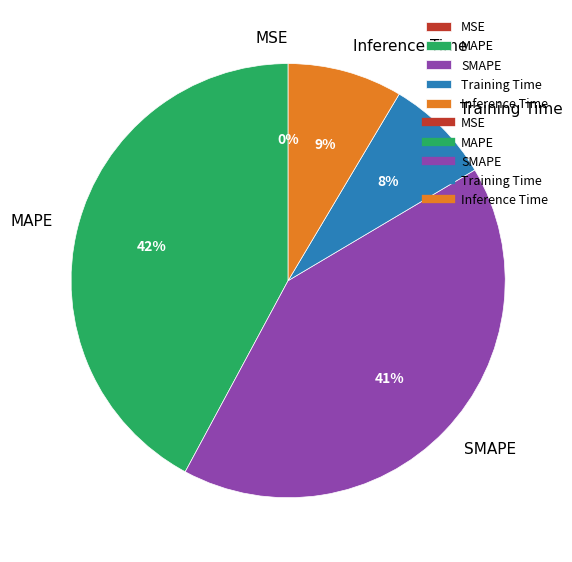

Combined, what portion of the pie is MSE and MAPE?

42.1%